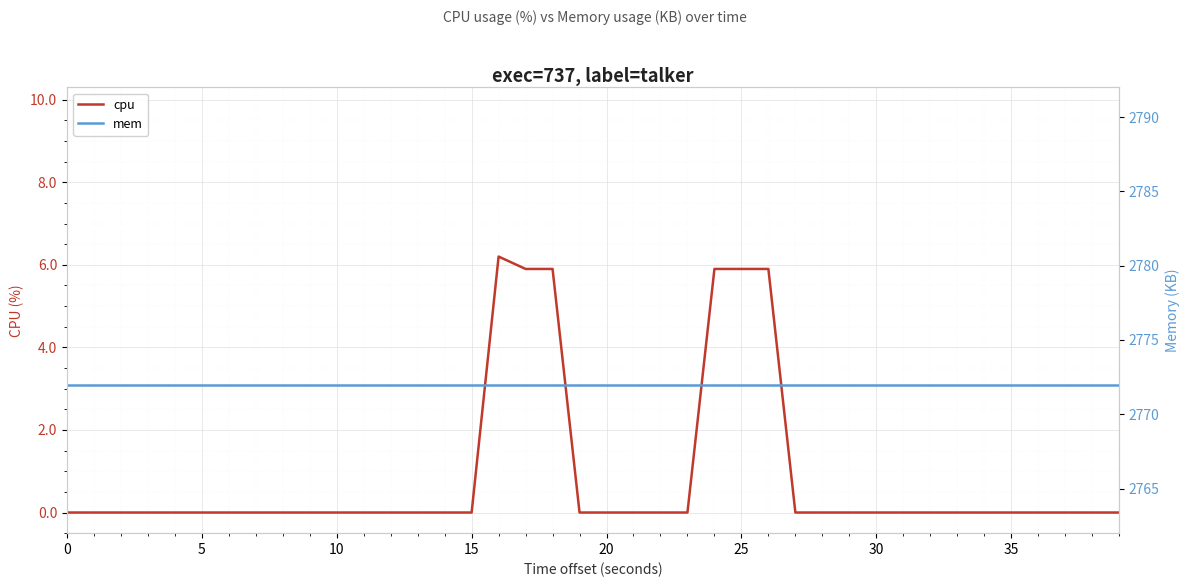

Where is cpu nearest to the value 3?

17